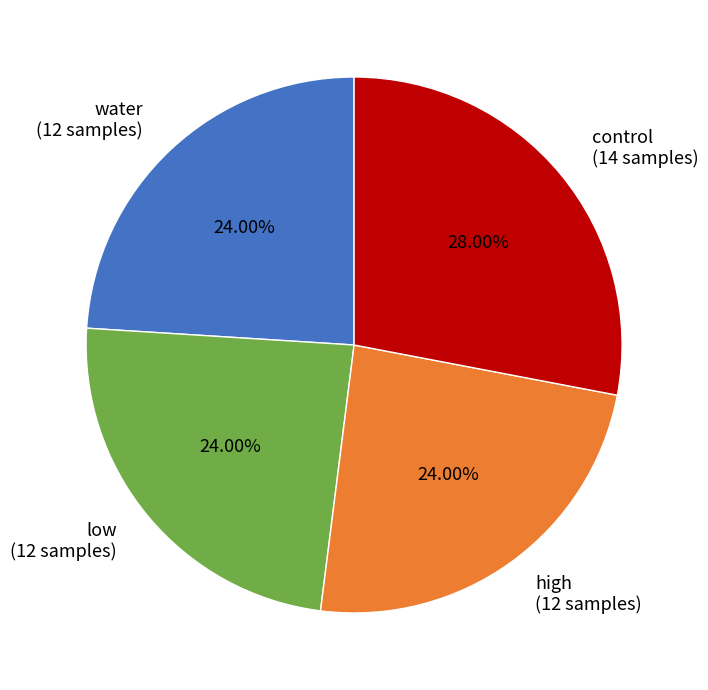

To the nearest percent, what is the combined percentage of water and high?

48%